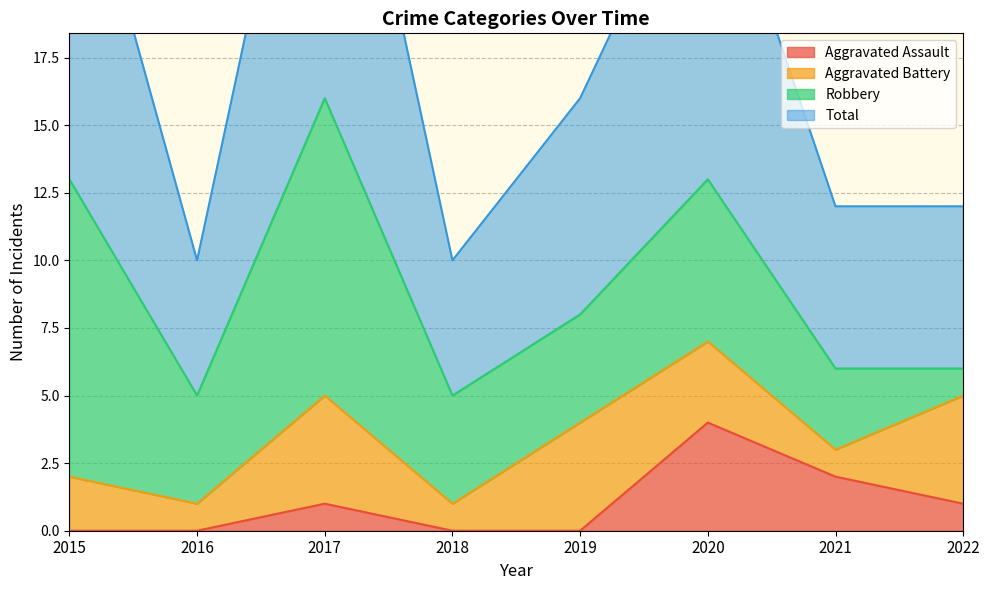

Which label corresponds to the largest value in the chart?

2017